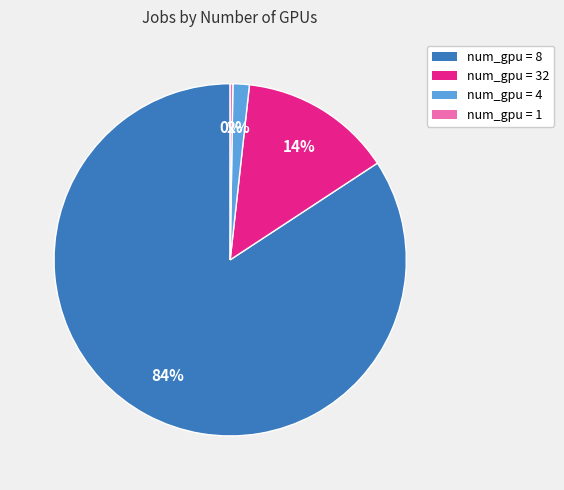

Is there a majority slice in this chart?

Yes